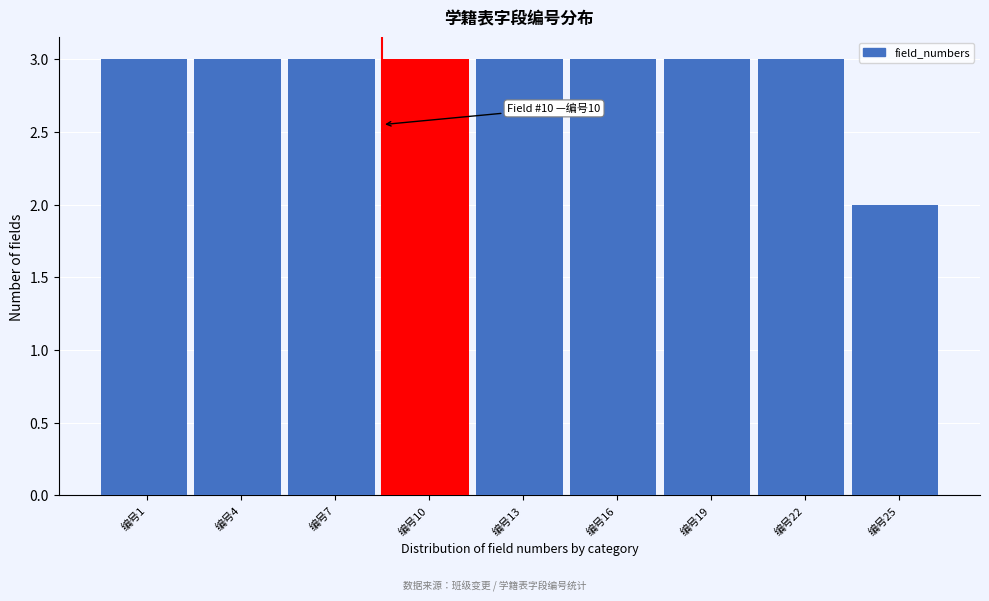

Reading left to right, transcribe all the data shown in this chart.

编号1=3	编号4=3	编号7=3	编号10=3	编号13=3	编号16=3	编号19=3	编号22=3	编号25=2